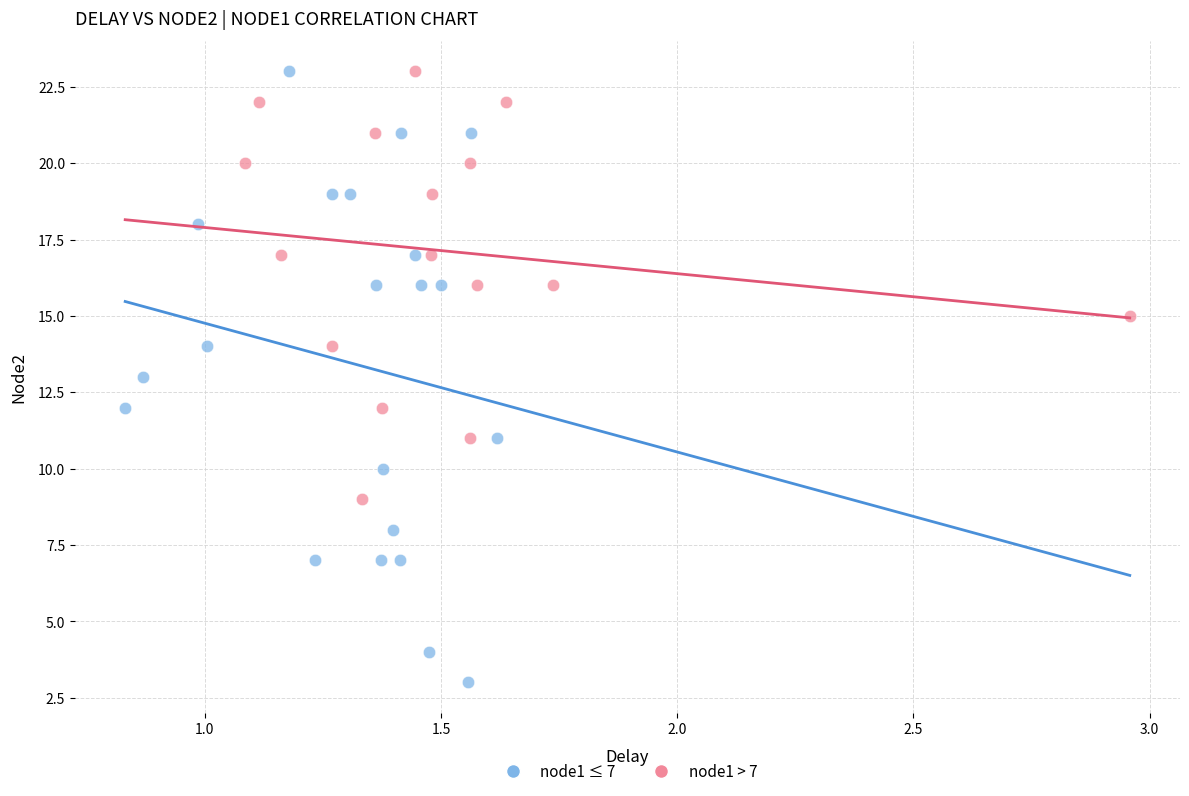

What are all the series names shown in the legend?

node1 ≤ 7, node1 > 7